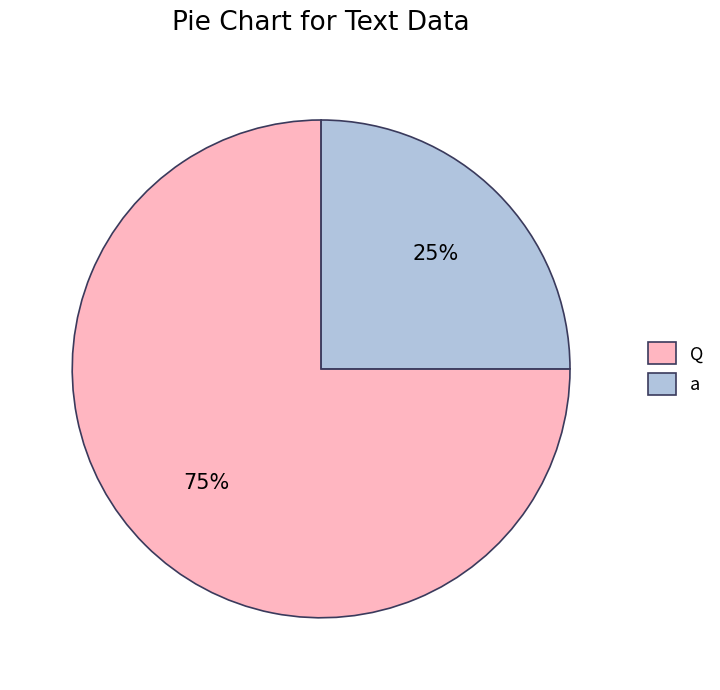

Which slice represents more than half of the pie?

Q